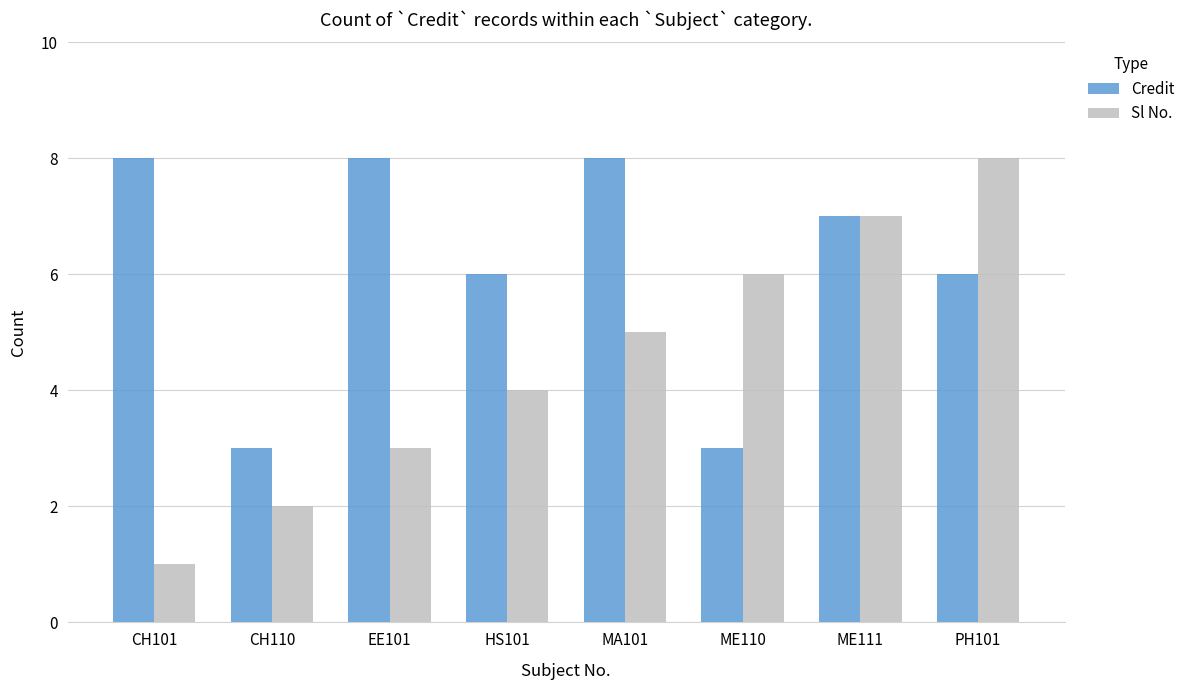

How many values in the Sl No. series are below 5?

4